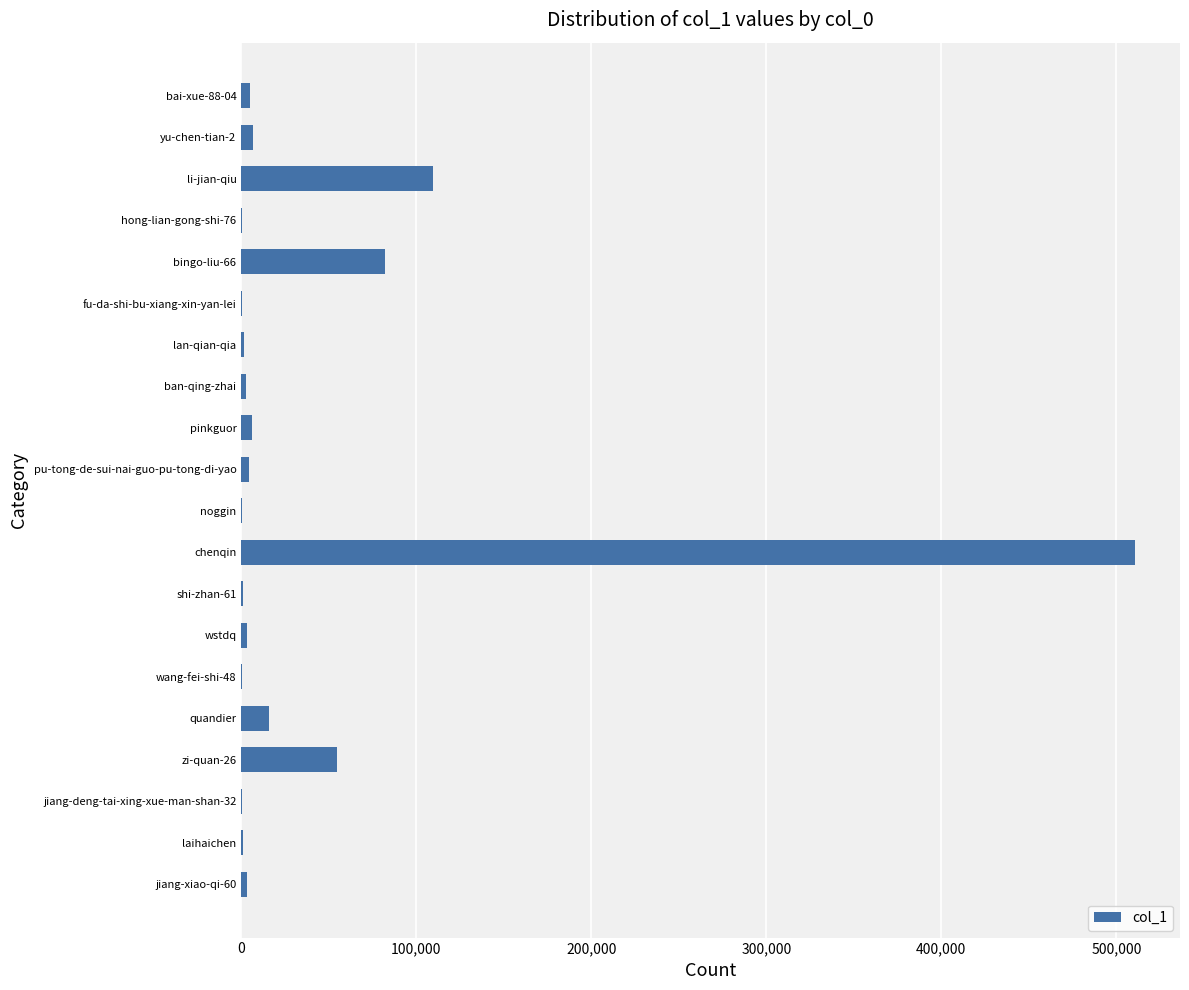

How many series are shown in this chart?

1